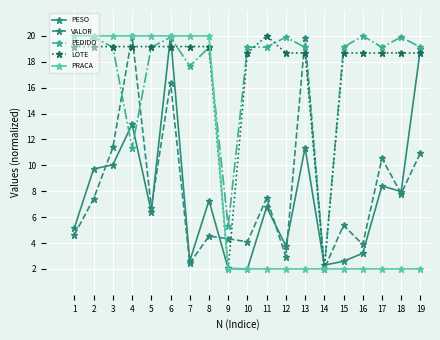

What is the total value across all series at 10?

45.9